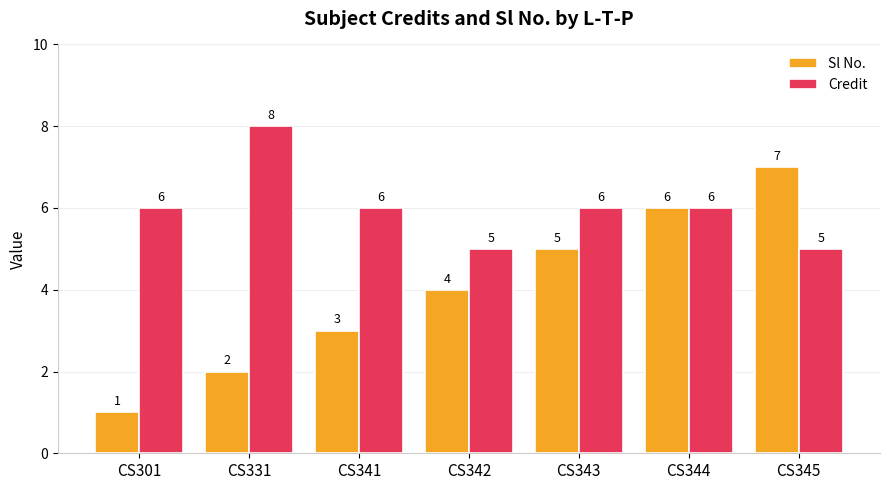

True or false: Sl No. has a value of 1 at CS301.

True